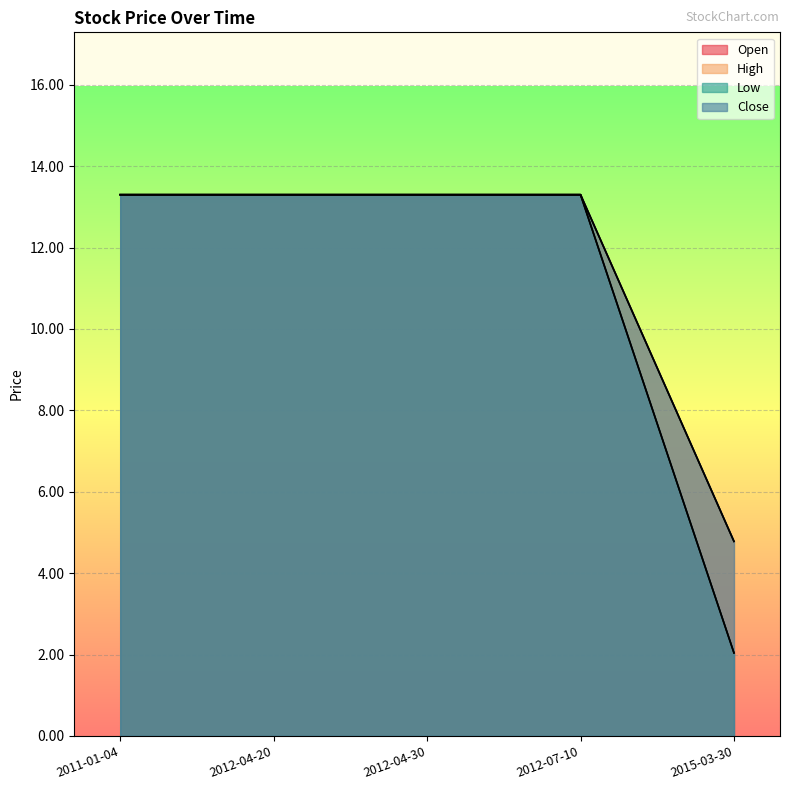

What position from the left is 2015-03-30?

5